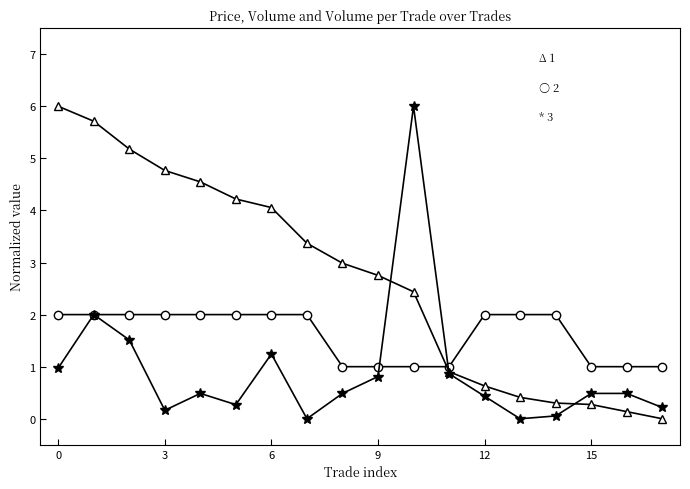

Which label corresponds to the smallest value in the chart?

17